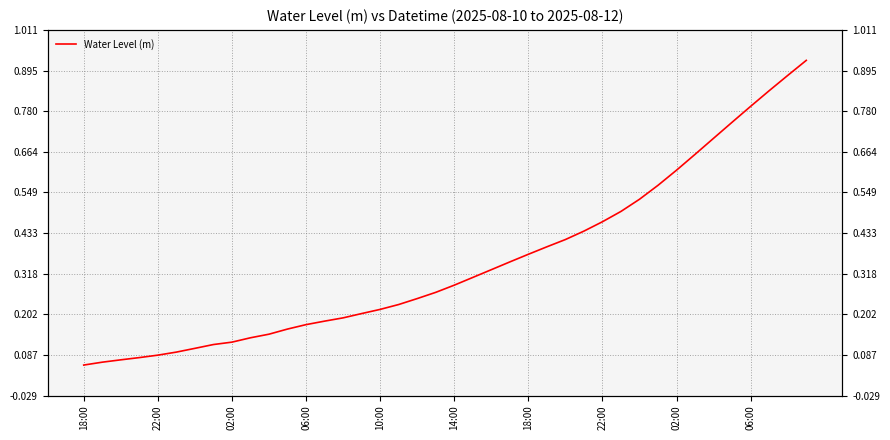

Which category has the highest value across all series?

39